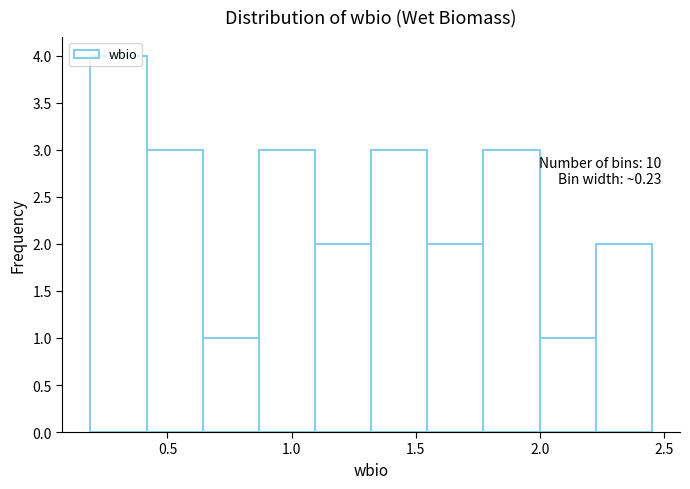

Which range on the x-axis has the tallest bar?

0.20 to 0.40